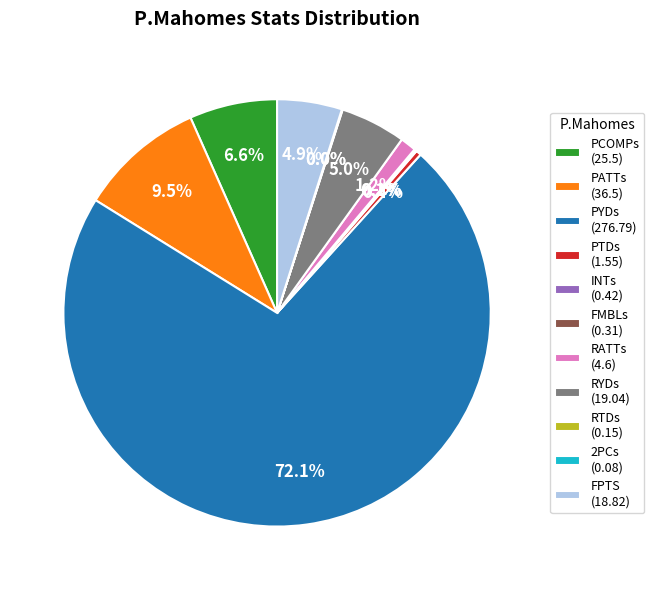

Between PCOMPs (25.5) and PYDs (276.79), which is larger?

PYDs (276.79)